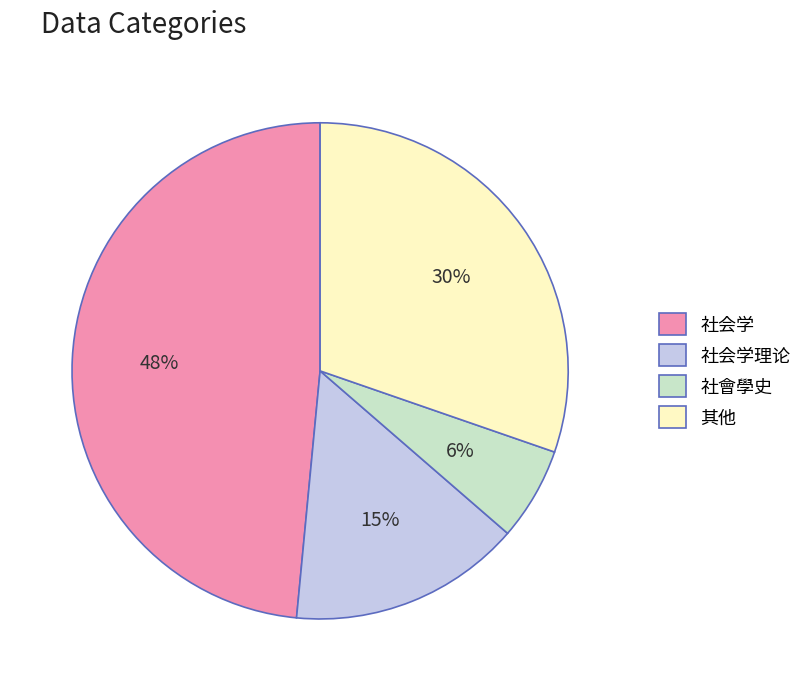

To the nearest percent, what is the difference between the largest and smallest slice percentages?

42%